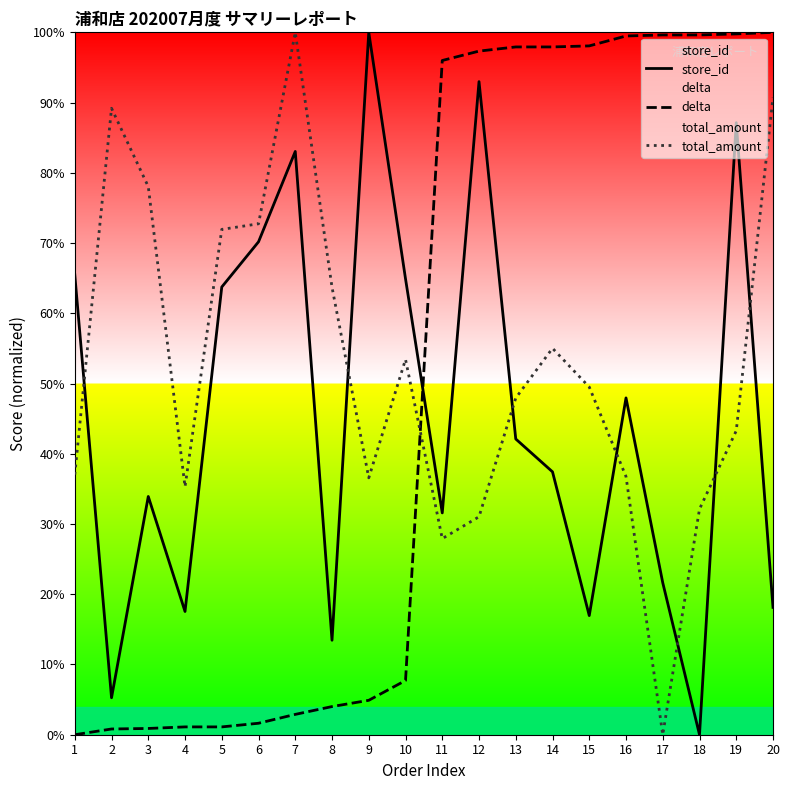

How many values in the store_id series are below 42?

10